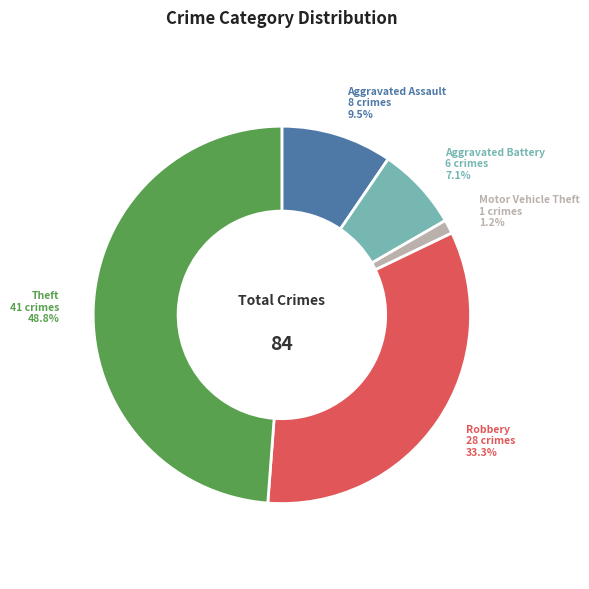

Does any single category account for the majority?

No